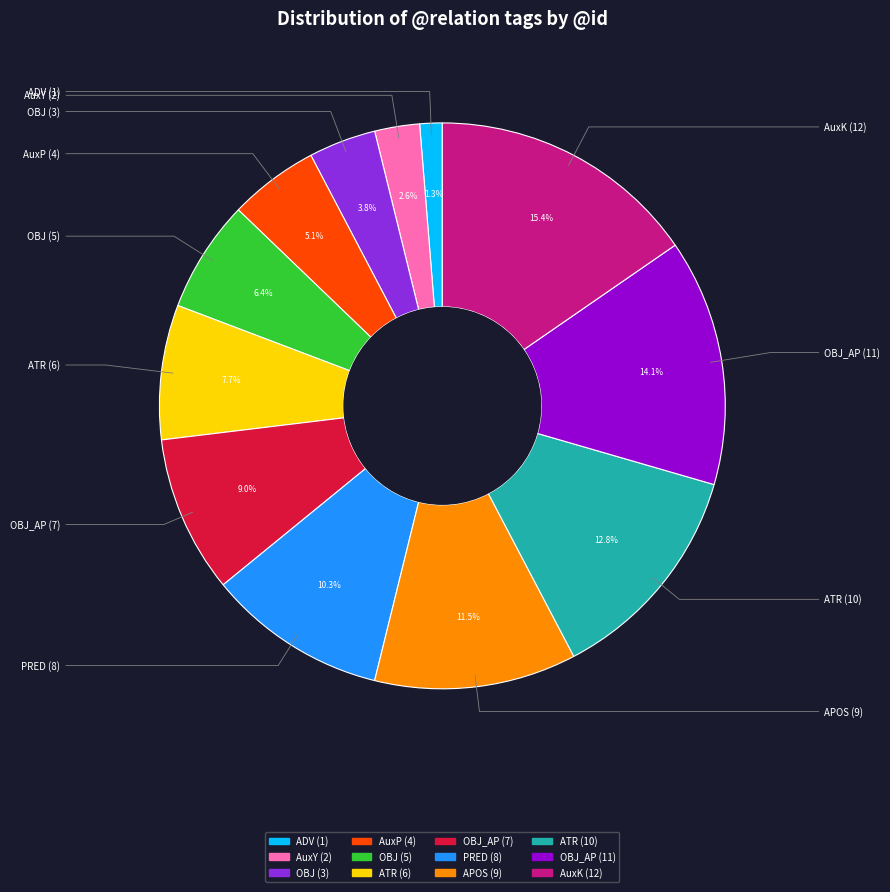

Is there a majority slice in this chart?

No